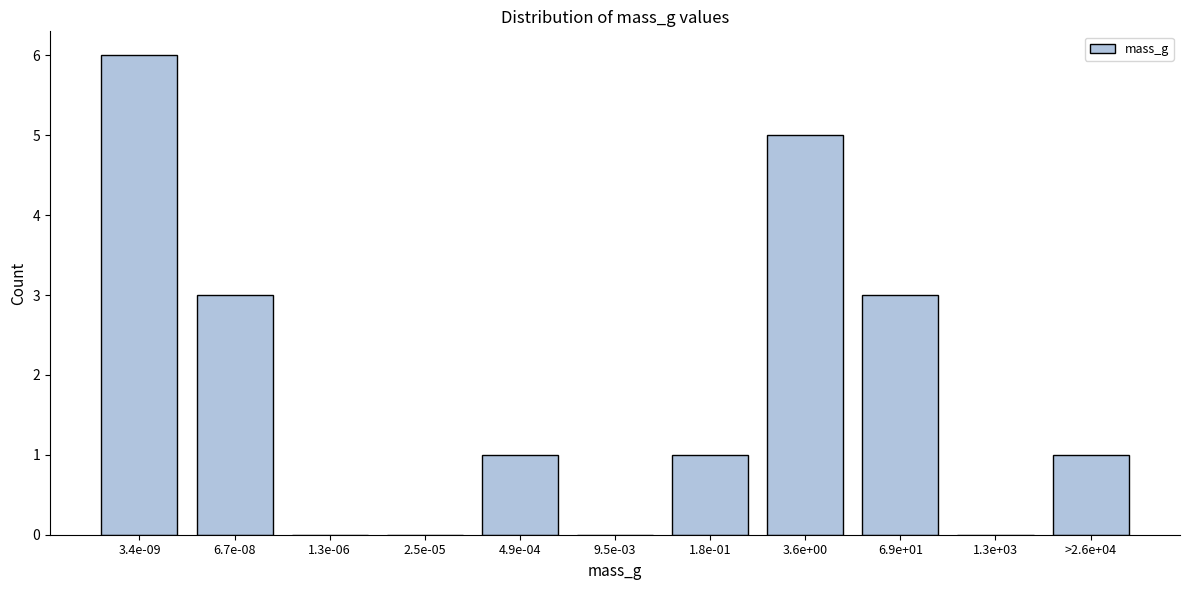

Reading left to right, list all the values displayed in this chart.

3.4e-09=6	6.7e-08=3	1.3e-06=0	2.5e-05=0	4.9e-04=1	9.5e-03=0	1.8e-01=1	3.6e+00=5	6.9e+01=3	1.3e+03=0	>2.6e+04=1